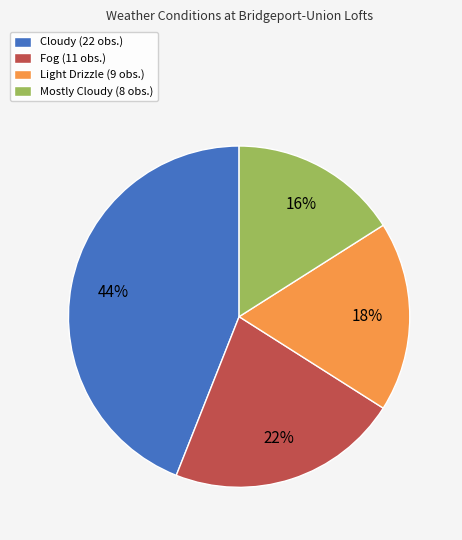

What percentage is the Mostly Cloudy slice, to the nearest percent?

16%